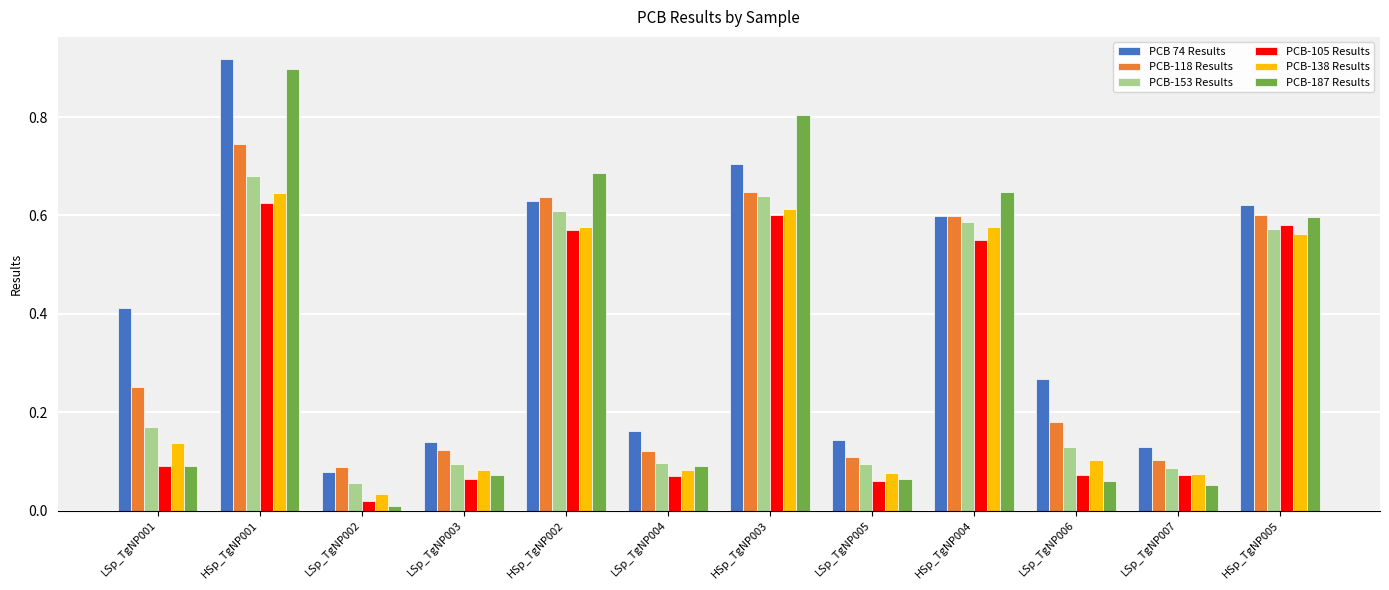

Which series has the widest spread of values?

PCB-187 Results